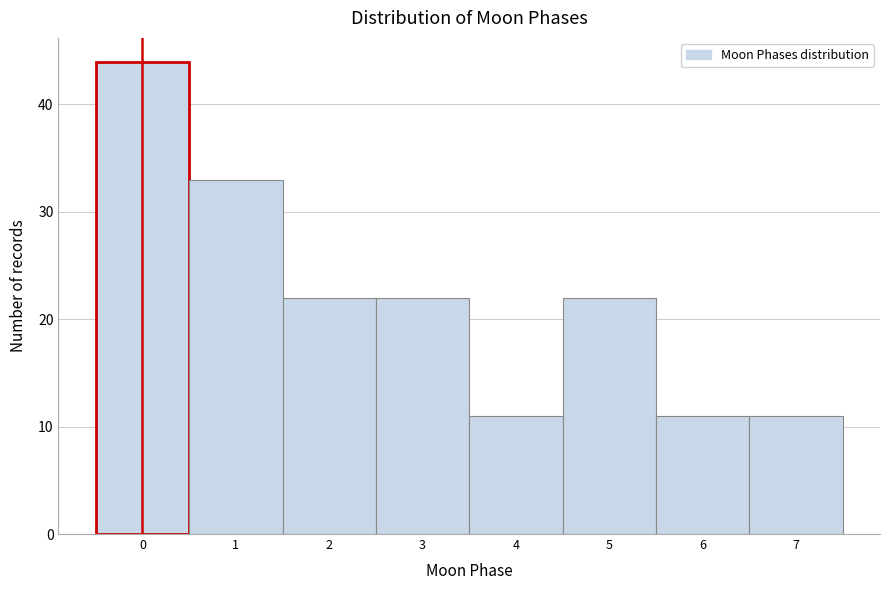

Which range on the x-axis has the tallest bar?

-0.5 to 0.5